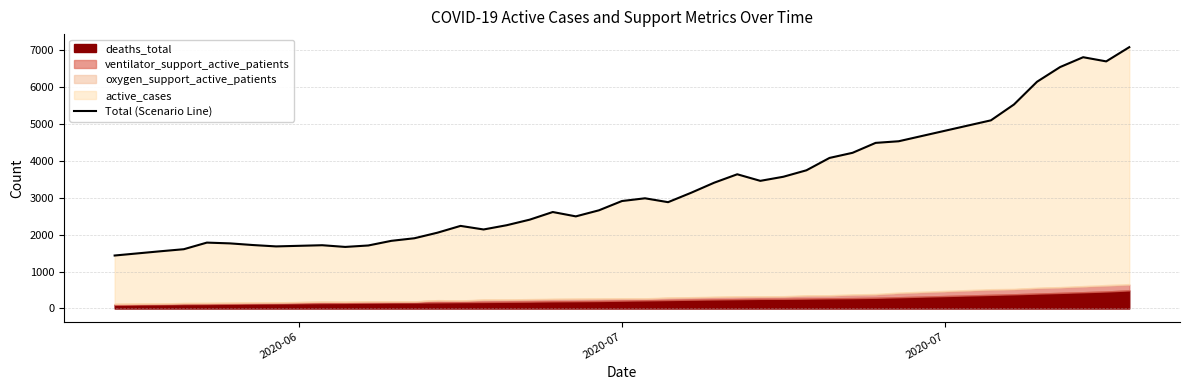

Count the number of categories in the chart.

40